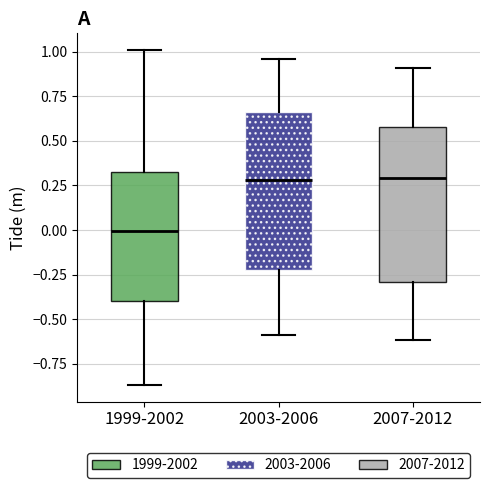

Which box's median line is the lowest?

1999-2002